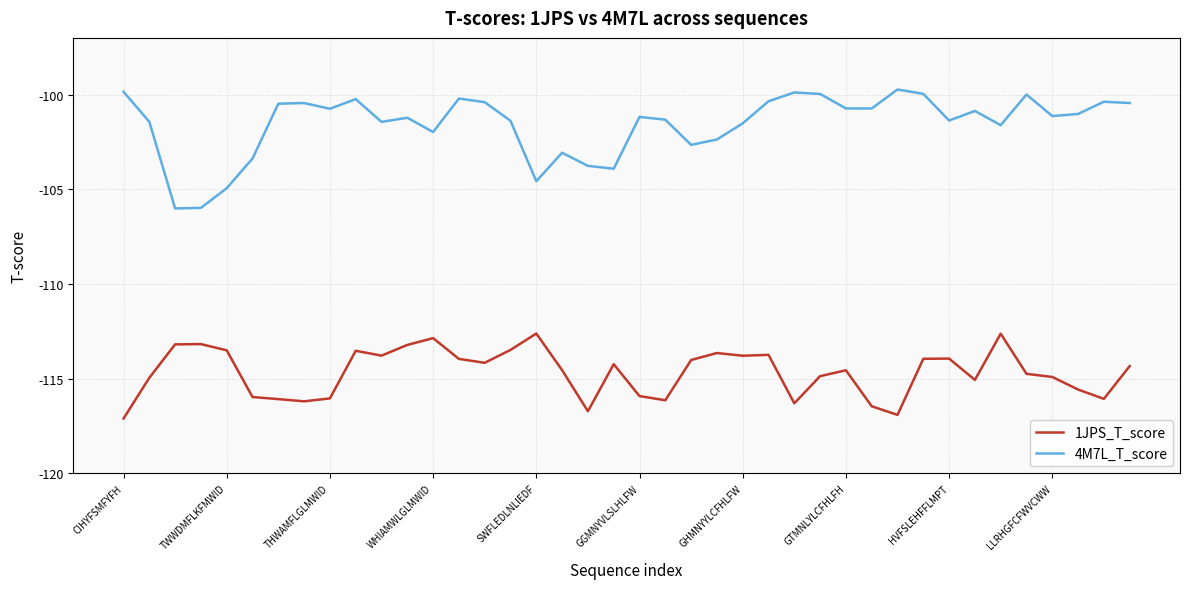

True or false: 1JPS_T_score and 4M7L_T_score intersect in this chart.

False